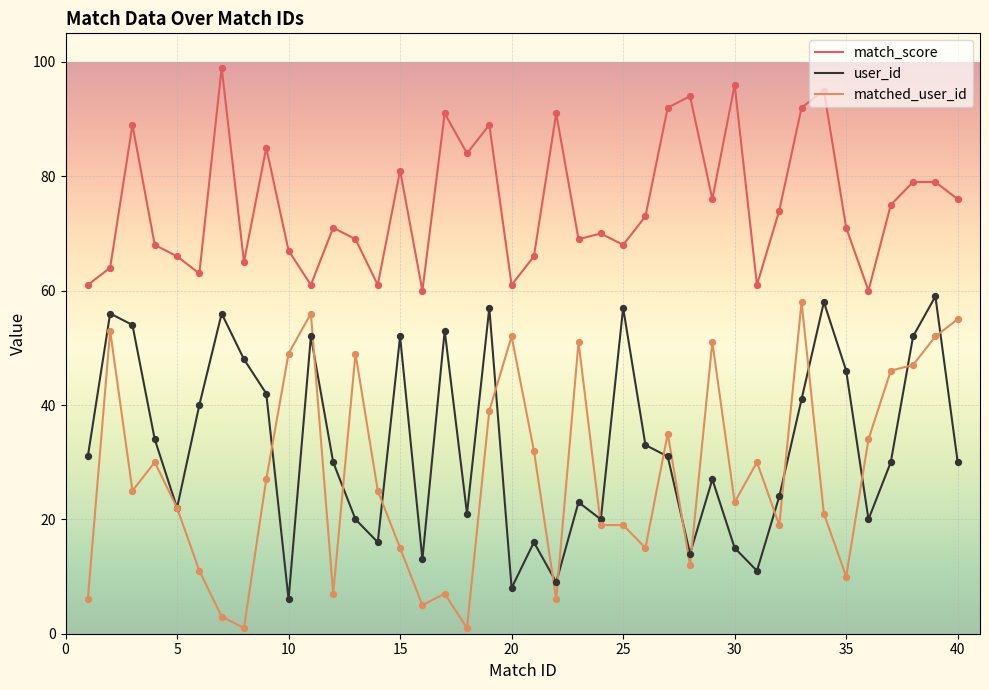

Which series has the largest total across all categories?

match_score